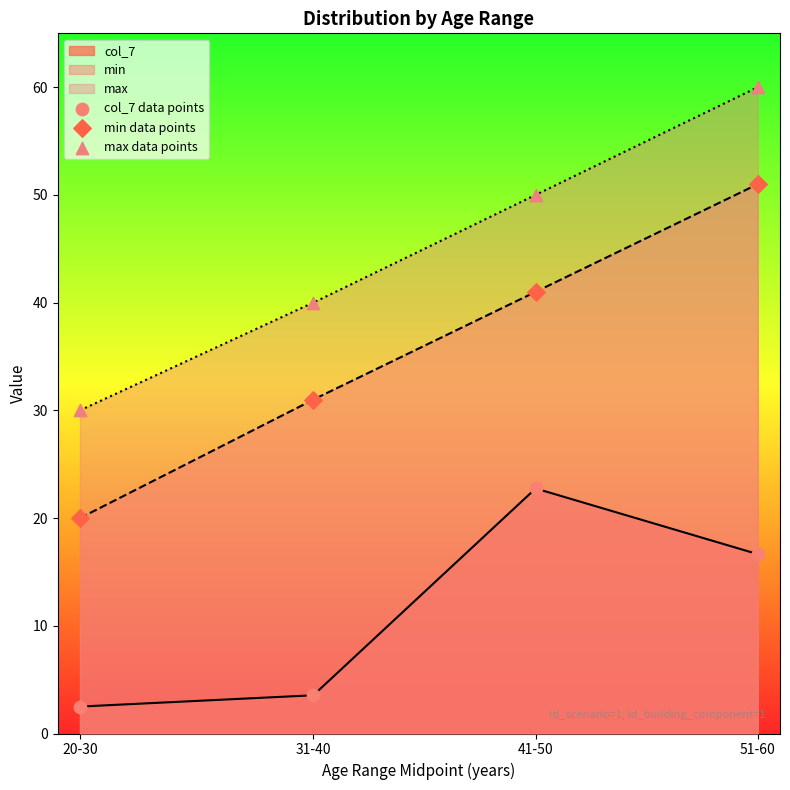

Which series has the largest Y range (max minus min)?

min data points